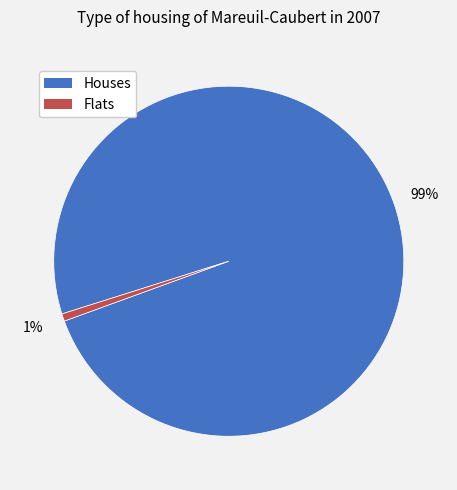

To the nearest percent, what is the average slice percentage?

50%